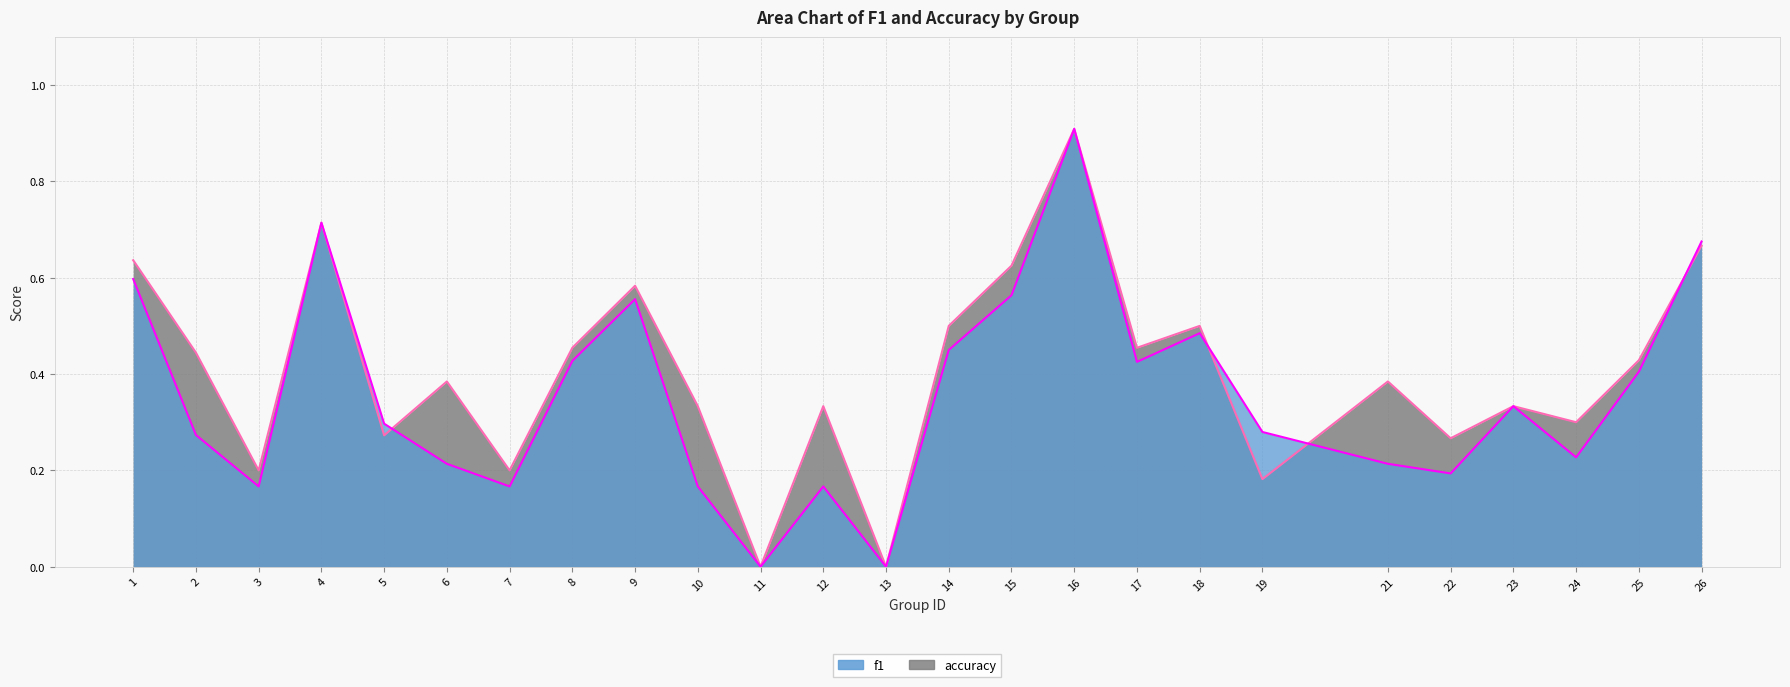

Where is accuracy nearest to the value 0?

11